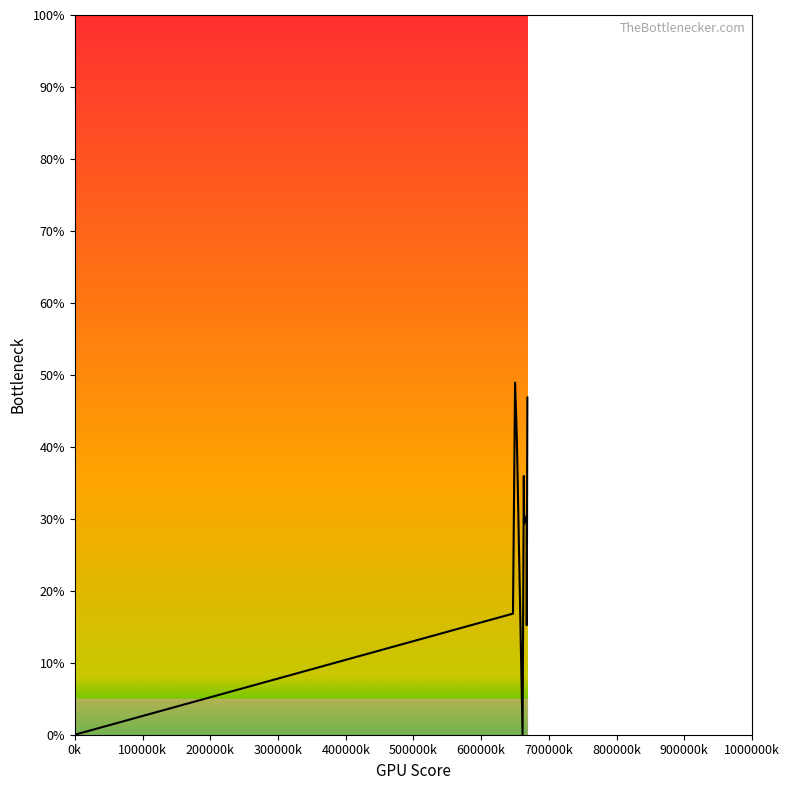

What is the difference between the maximum and minimum values?

48.9